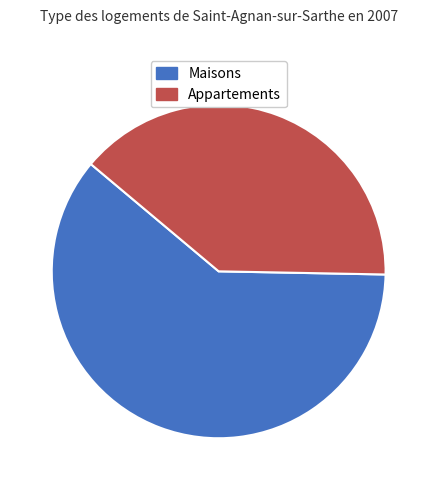

Rank the categories by value from lowest to highest.

Appartements, Maisons